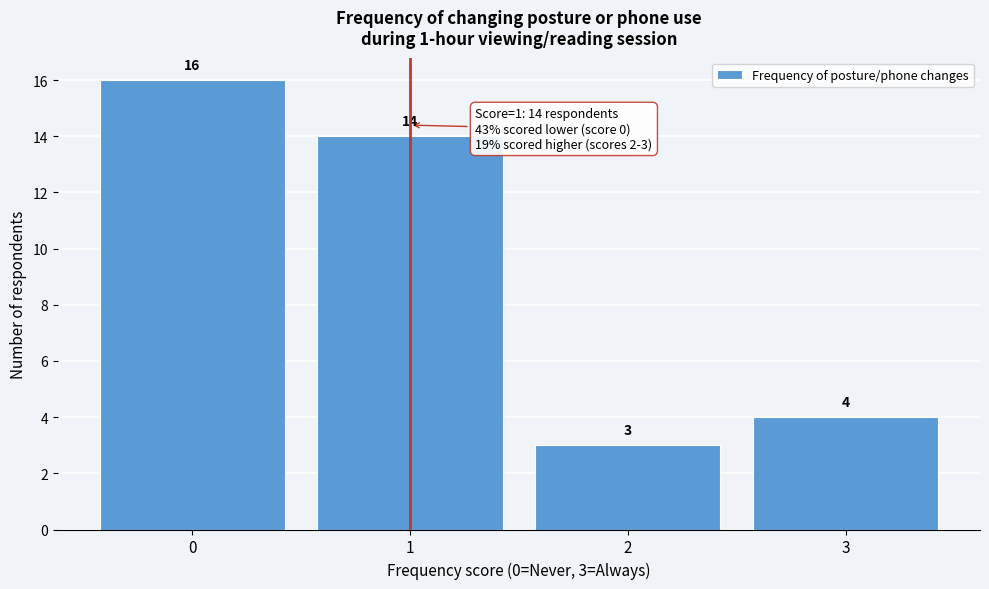

Which range on the x-axis has the tallest bar?

-0.5 to 0.5